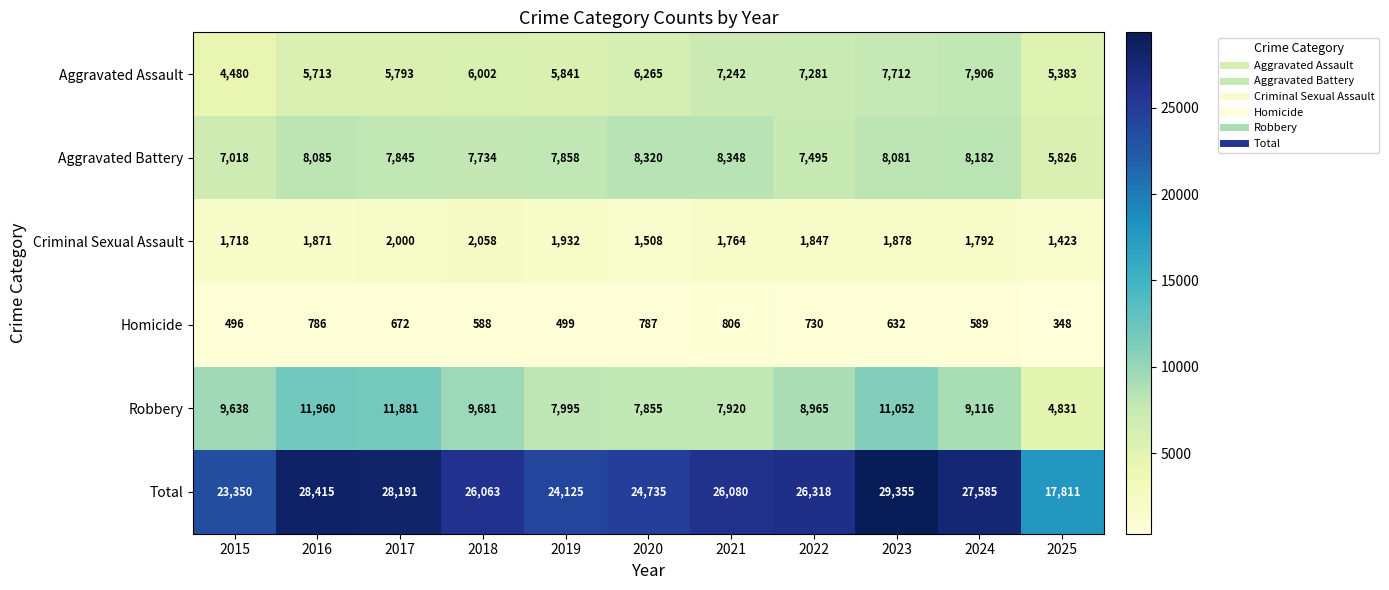

At which category does the chart reach its minimum across all series?

2025